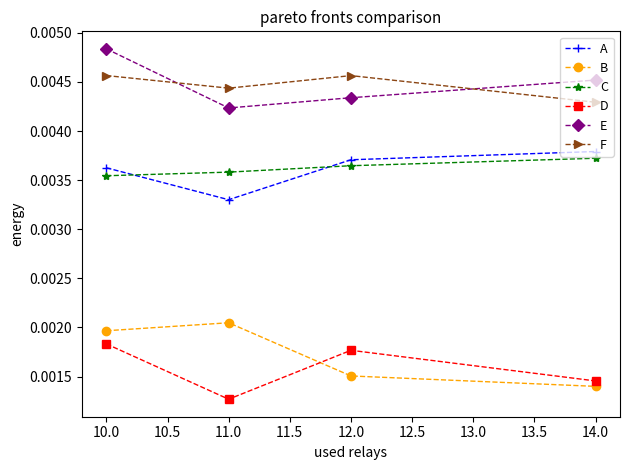

At how many categories does at least one series exceed 0?

4